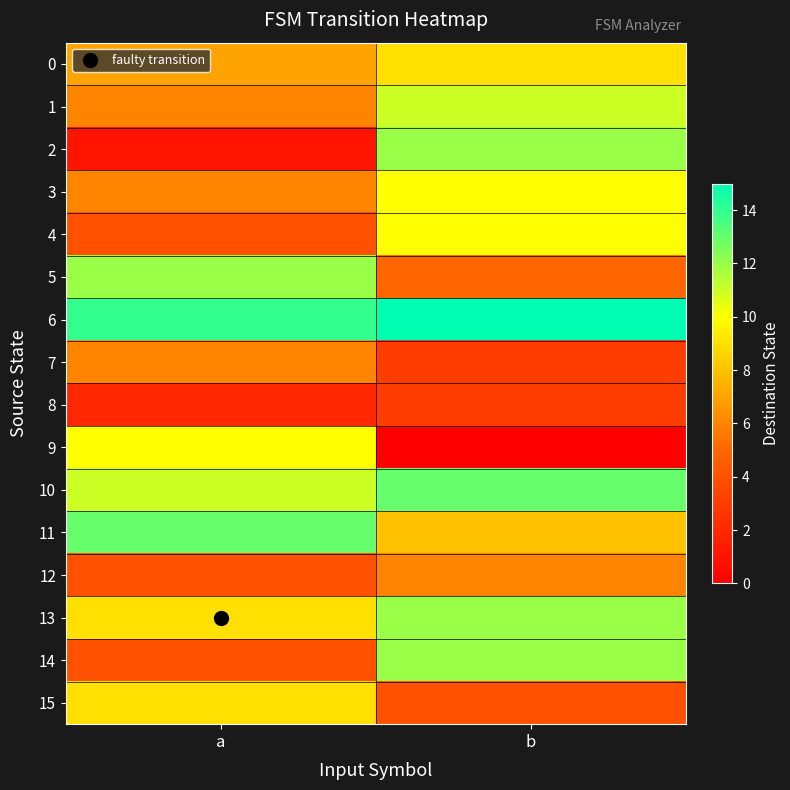

Reading left to right, list all the values displayed in this chart.

0: a=7	b=9
1: a=6	b=11
2: a=1	b=12
3: a=6	b=10
4: a=4	b=10
5: a=12	b=5
6: a=14	b=15
7: a=6	b=3
8: a=2	b=3
9: a=10	b=0
10: a=11	b=13
11: a=13	b=8
12: a=4	b=6
13: a=9	b=12
14: a=4	b=12
15: a=9	b=4